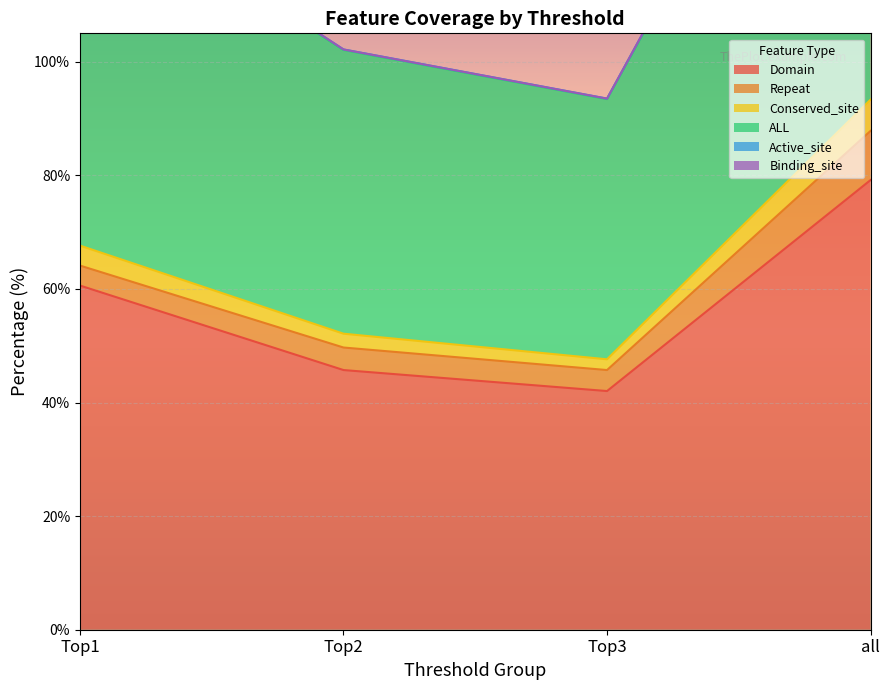

Which category has the highest value in the Domain series?

all